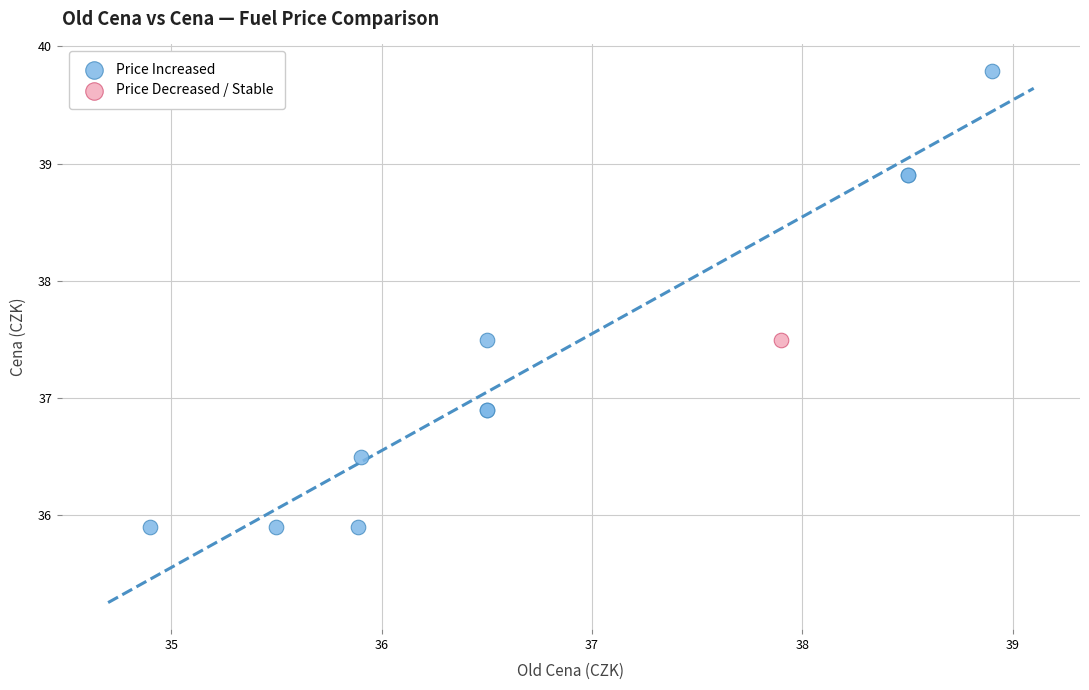

What are all the series names shown in the legend?

Price Increased, Price Decreased / Stable